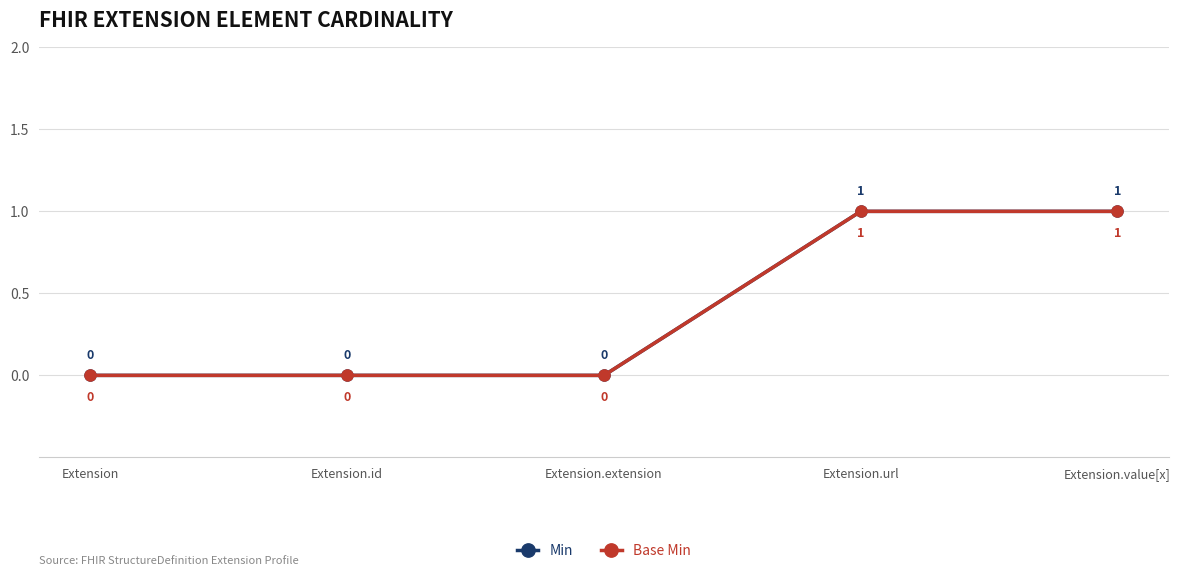

Does the chart have visible grid lines?

Yes